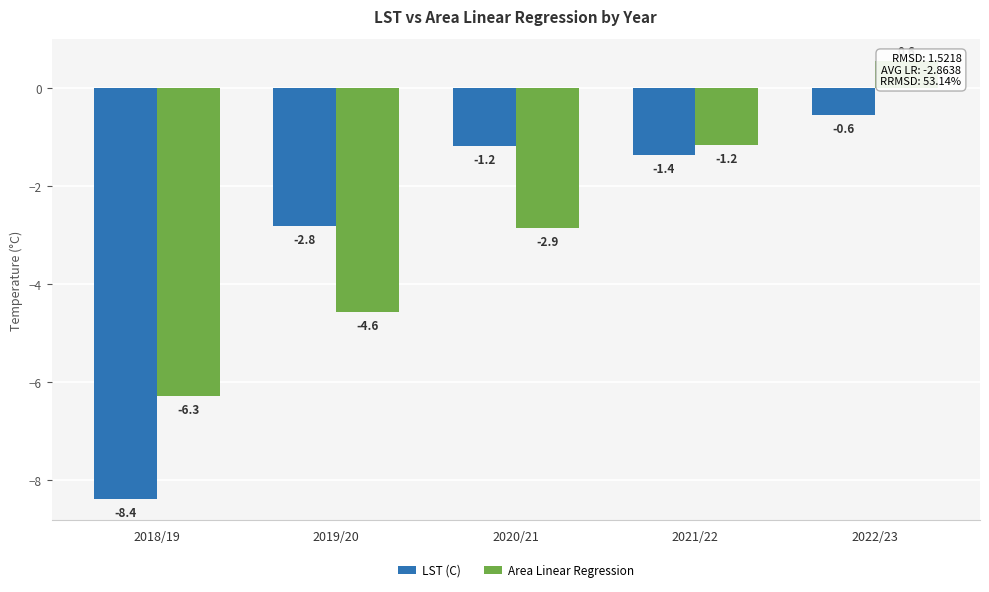

Reading left to right, extract all data points from this chart.

LST (C): 2018/19=-8.4	2019/20=-2.8	2020/21=-1.2	2021/22=-1.4	2022/23=-0.6
Area Linear Regression: 2018/19=-6.3	2019/20=-4.6	2020/21=-2.9	2021/22=-1.2	2022/23=0.6